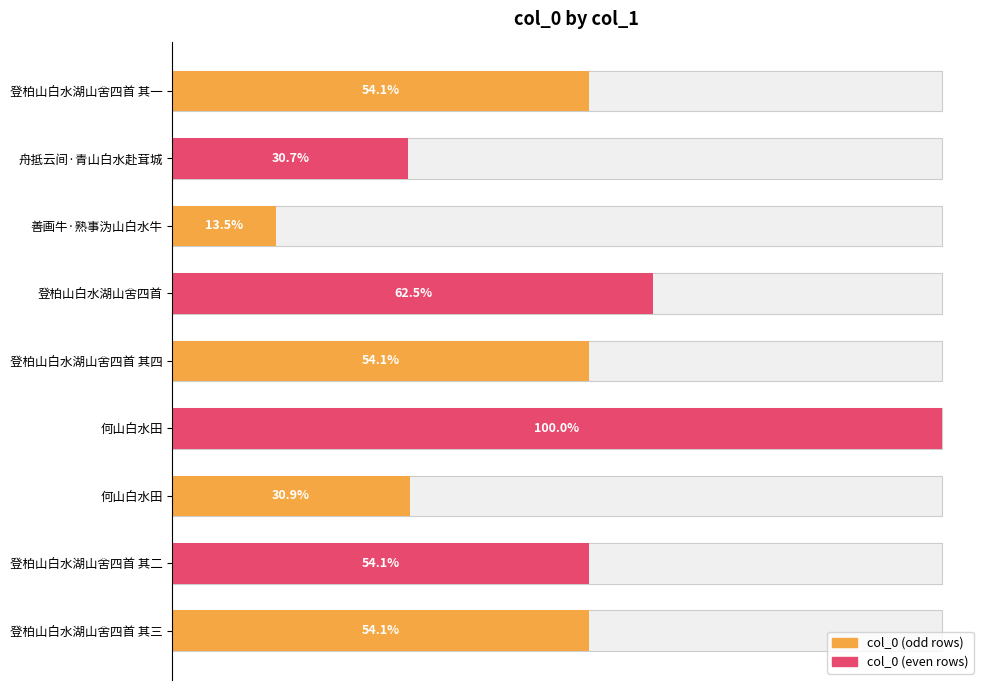

How many bars are there in total?

9